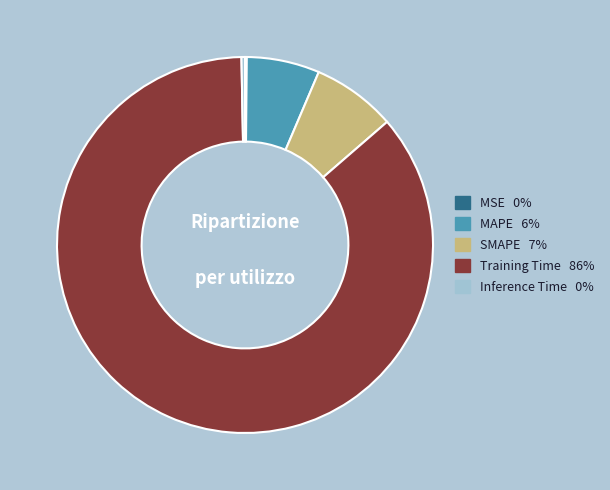

Which slice is the largest?

Training Time